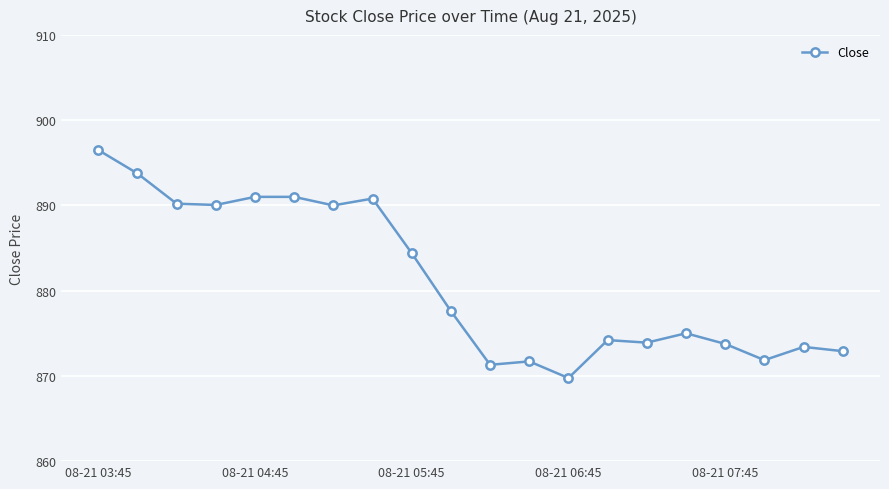

What is the value of the 12th point from the left?

871.7